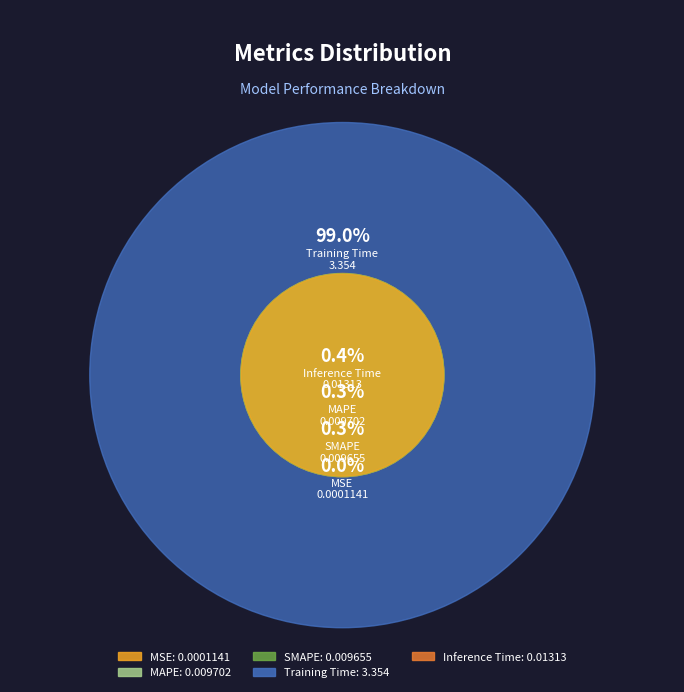

Does MSE account for over 50% of the chart?

No